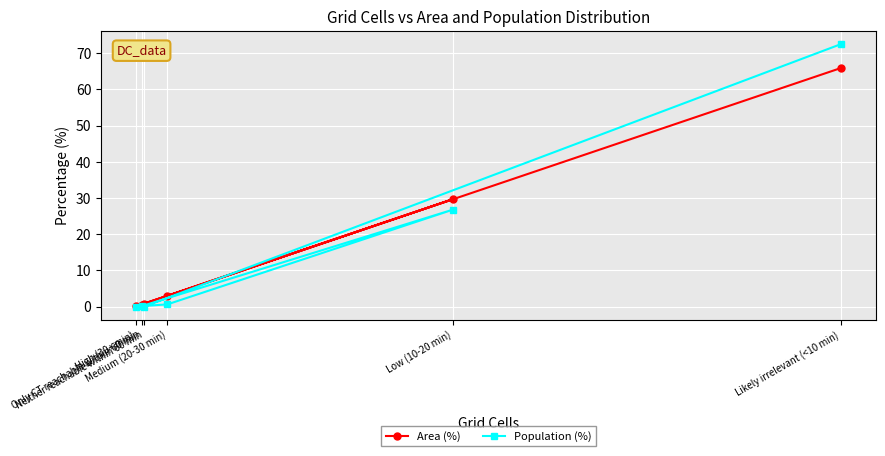

How many interior local valleys does the Area (%) series have?

1